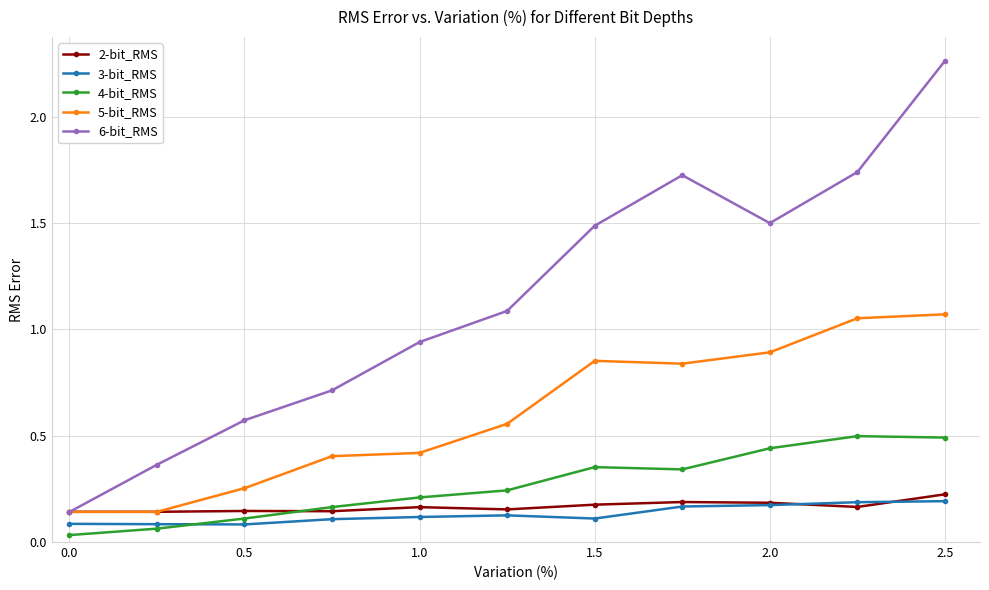

True or false: 6-bit_RMS has more than 1 interior local peaks.

False